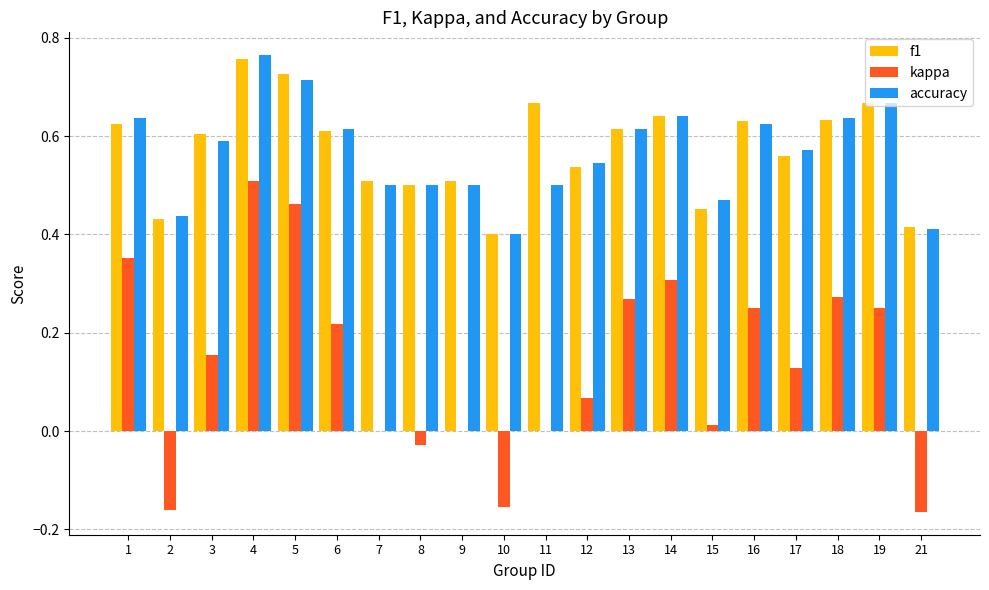

How many series are shown in this chart?

3